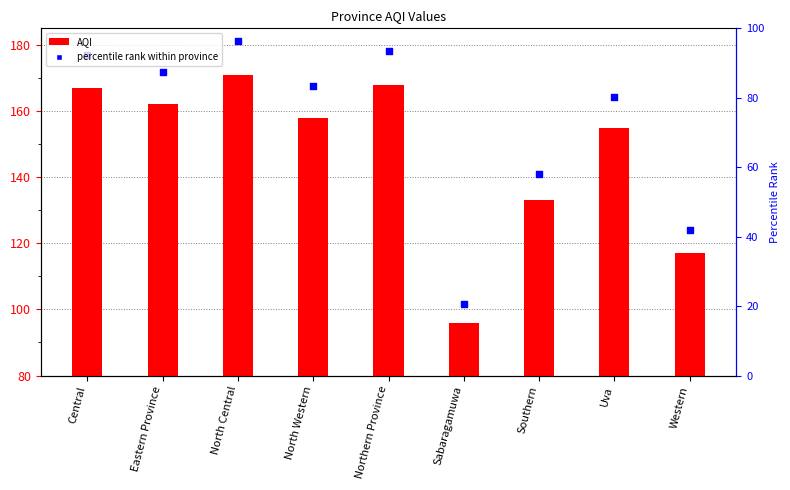

Which has a higher value, Central or Northern Province?

Northern Province